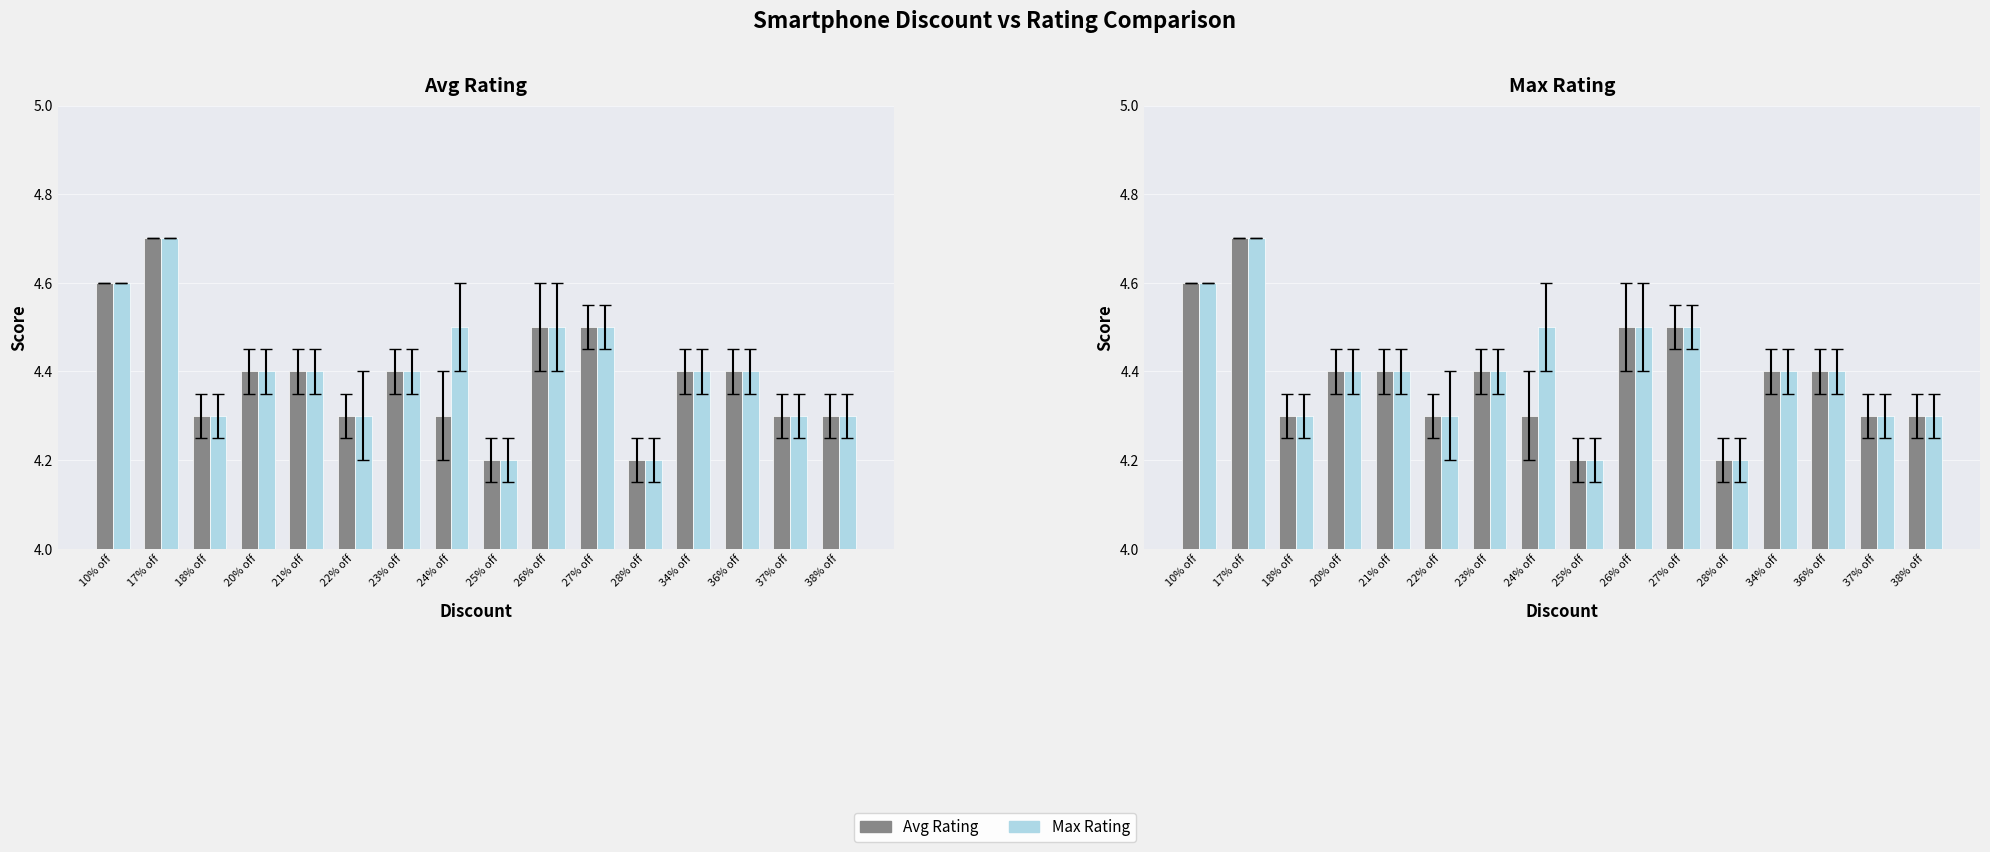

How many distinct data groups are displayed?

2